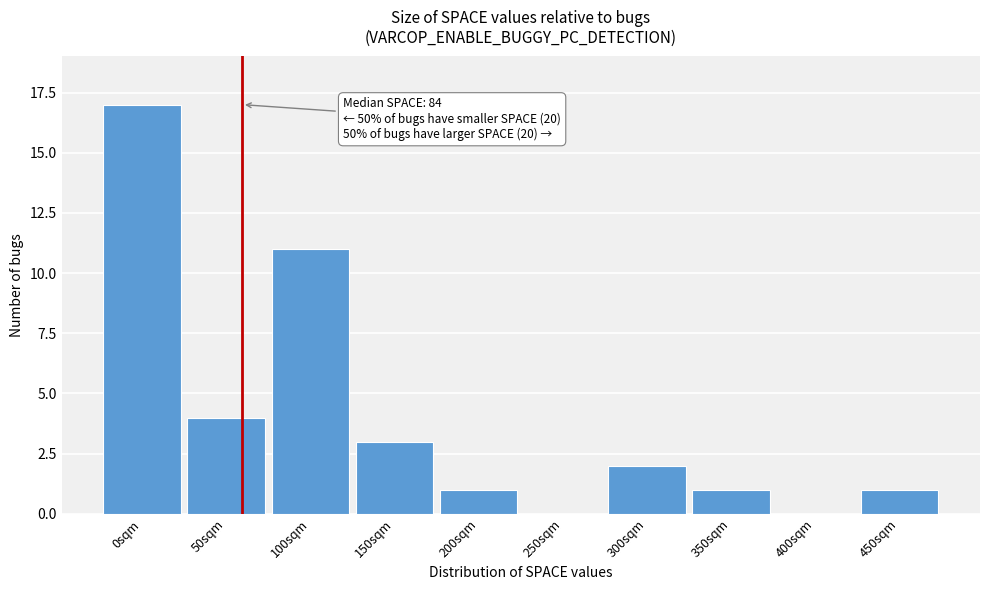

Reading right to left, what are all the values shown in this chart?

450sqm=1	400sqm=0	350sqm=1	300sqm=2	250sqm=0	200sqm=1	150sqm=3	100sqm=11	50sqm=4	0sqm=17